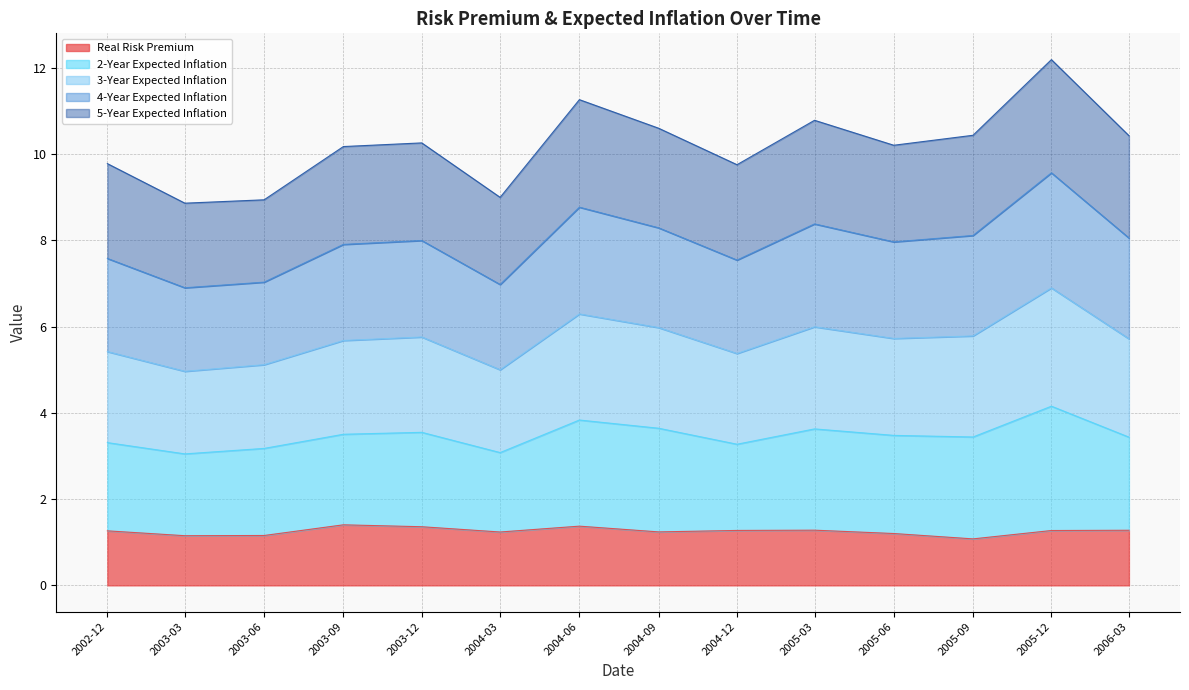

True or false: Real Risk Premium and 3-Year Expected Inflation intersect in this chart.

False